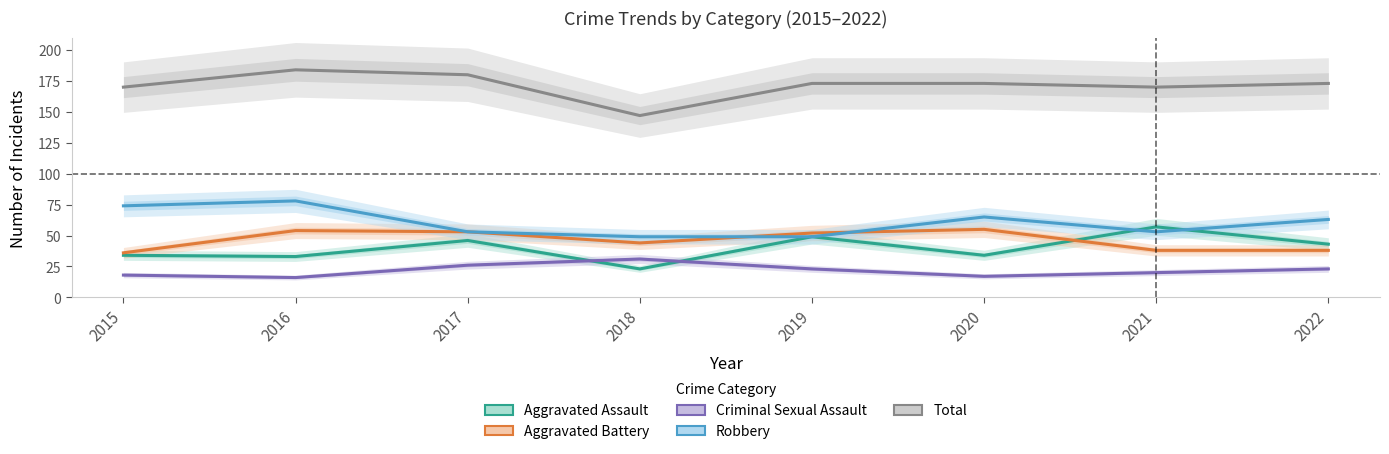

Which series has the widest spread of values?

Total